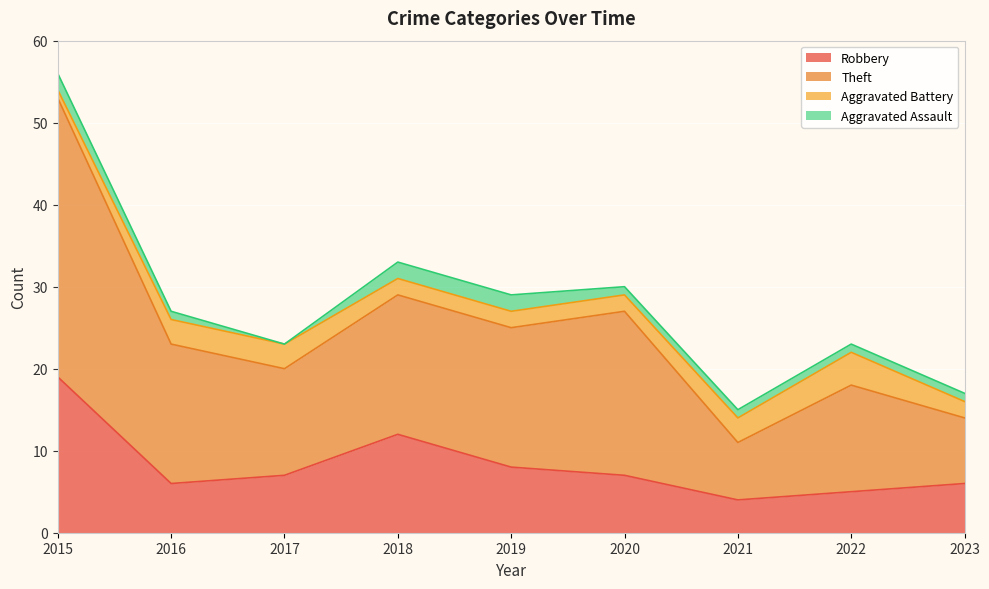

Rank the categories by Theft value from highest to lowest.

2015, 2018, 2020, 2019, 2016, 2017, 2022, 2023, 2021